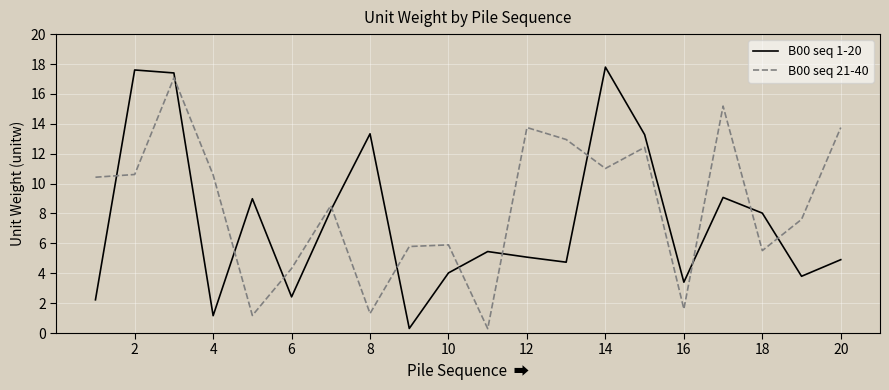

True or false: B00 seq 21-40 and B00 seq 1-20 intersect in this chart.

True